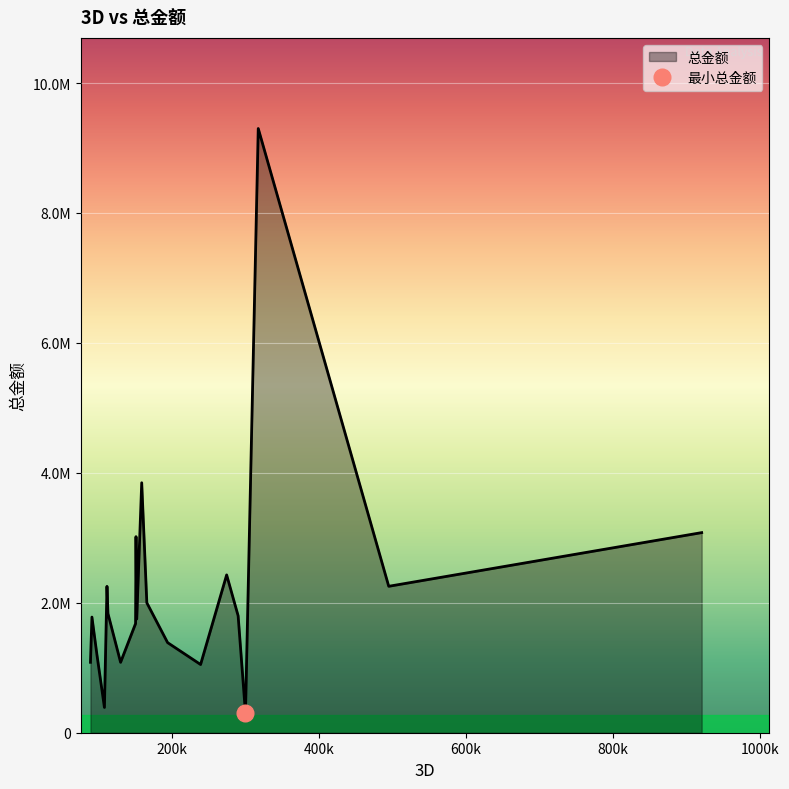

Which has a higher value, 13 or 5?

5